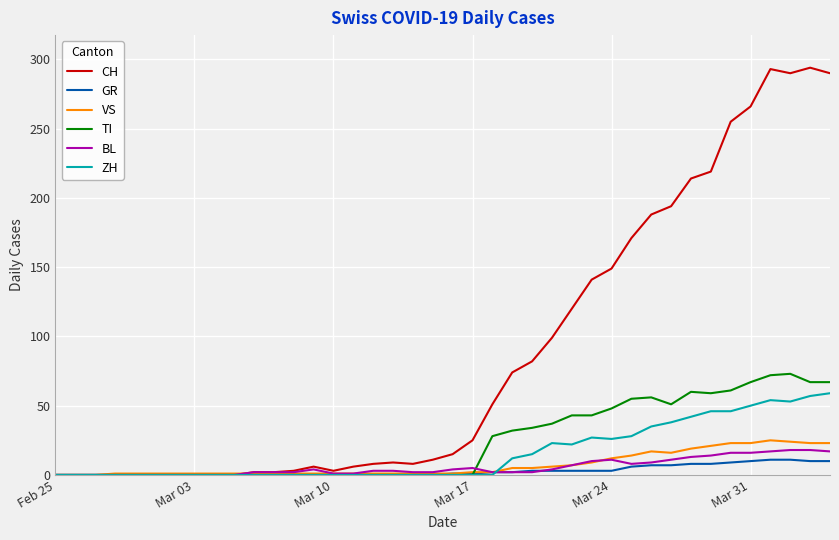

Which series has the largest total across all categories?

CH